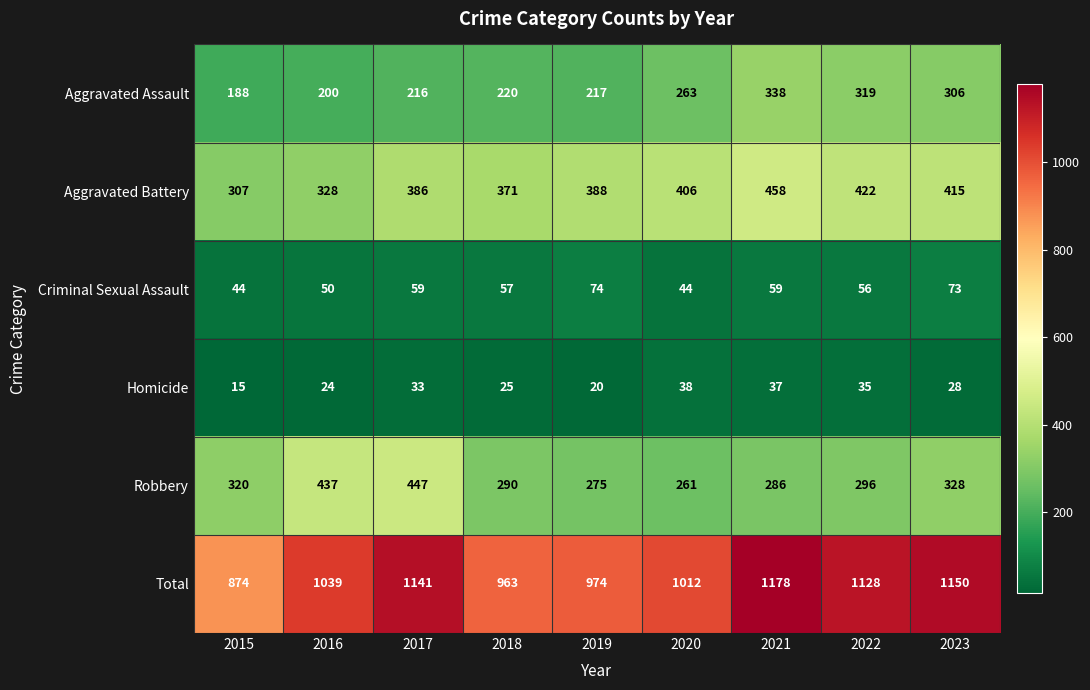

Which series has the largest range (max minus min)?

Total